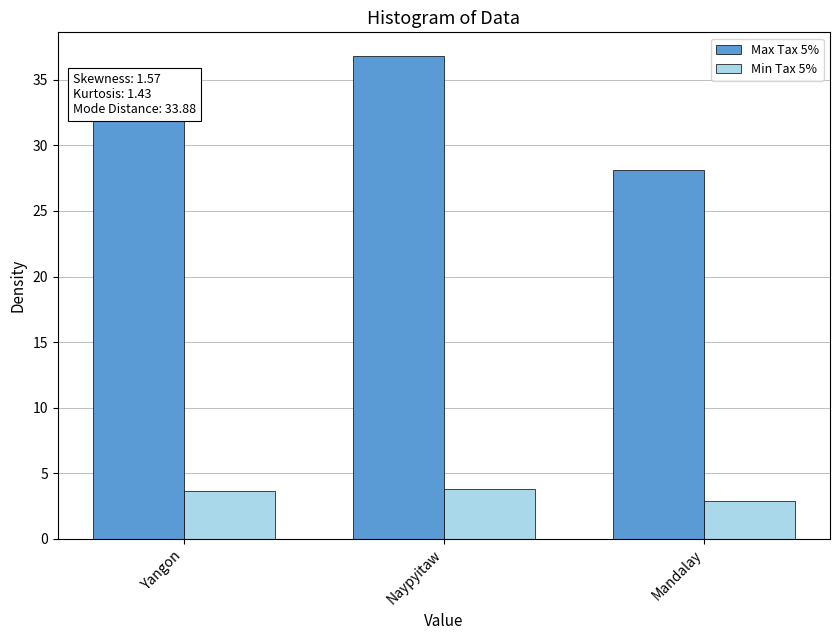

The Min Tax 5% series shows 1.2 at Yangon. True or false?

False